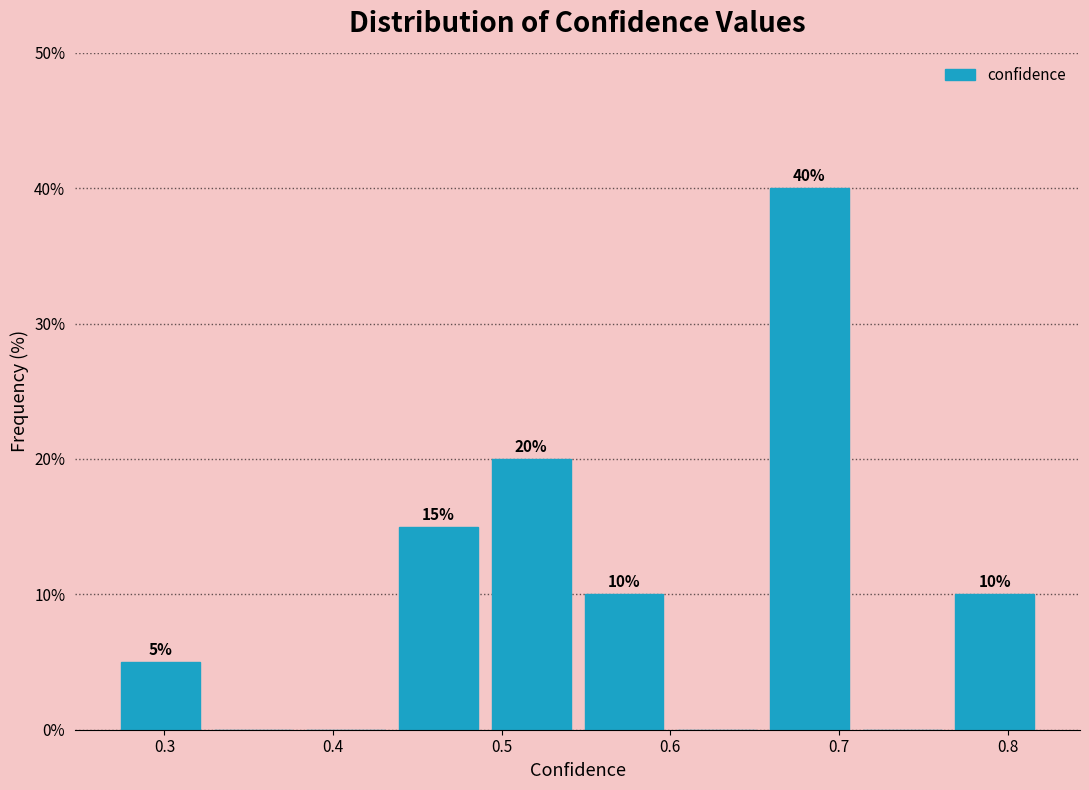

Over which range of the x-axis is the bar tallest?

0.655 to 0.710